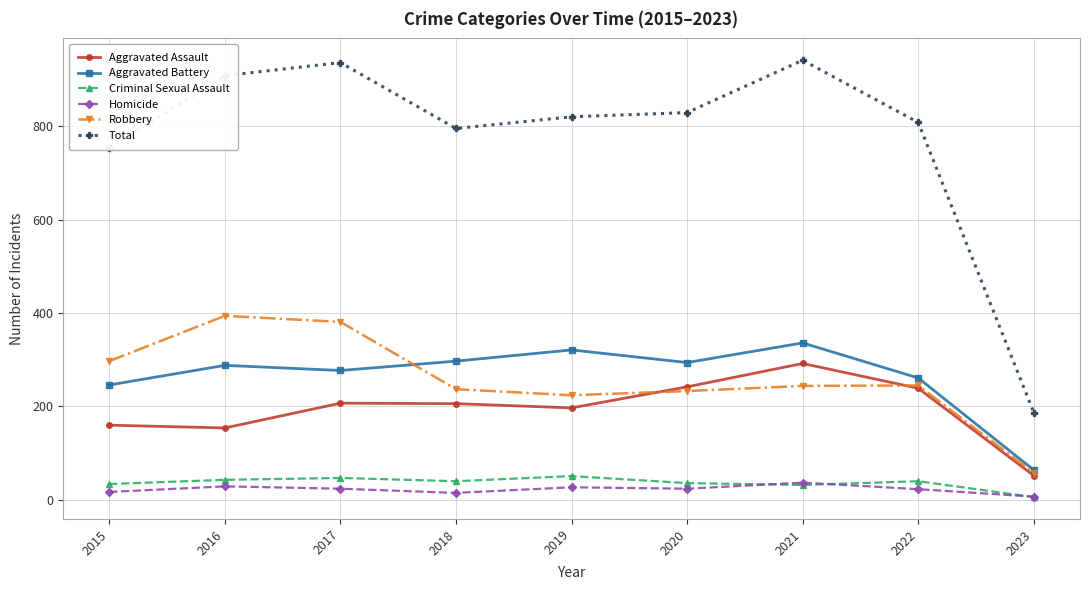

What is the minimum value for Aggravated Assault?

52